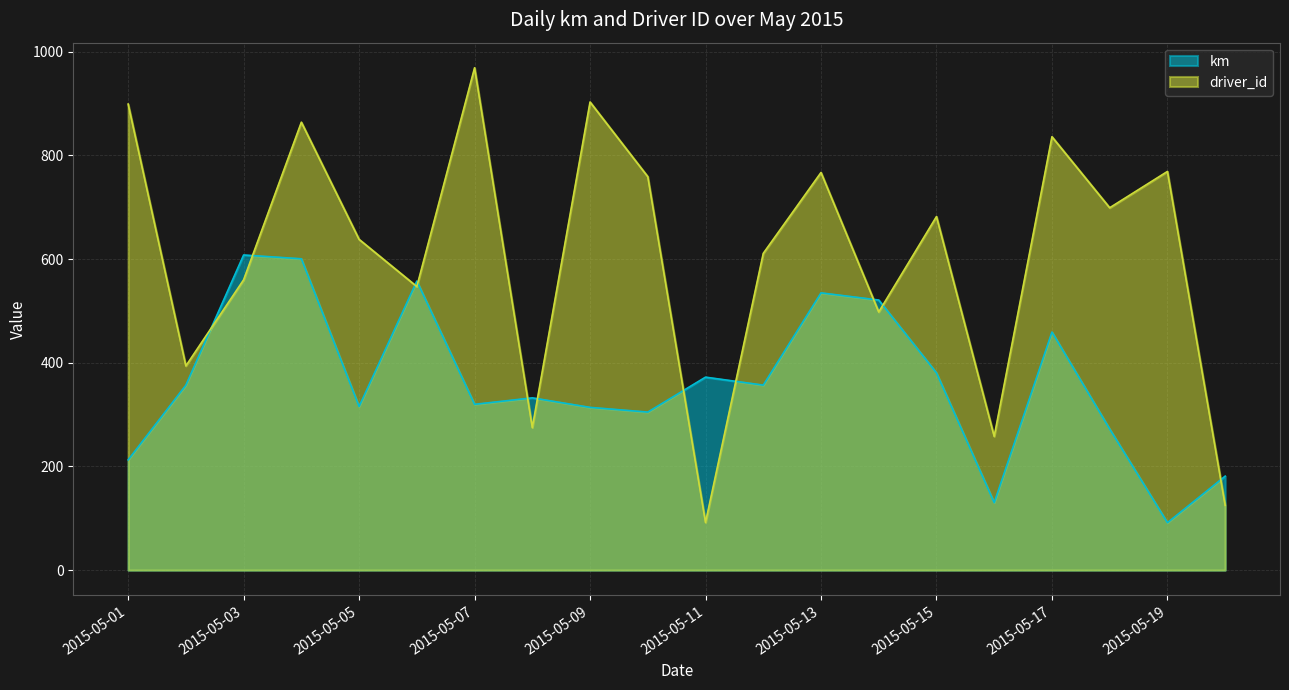

True or false: driver_id has a value of 943.7 at 2015-05-06.

False